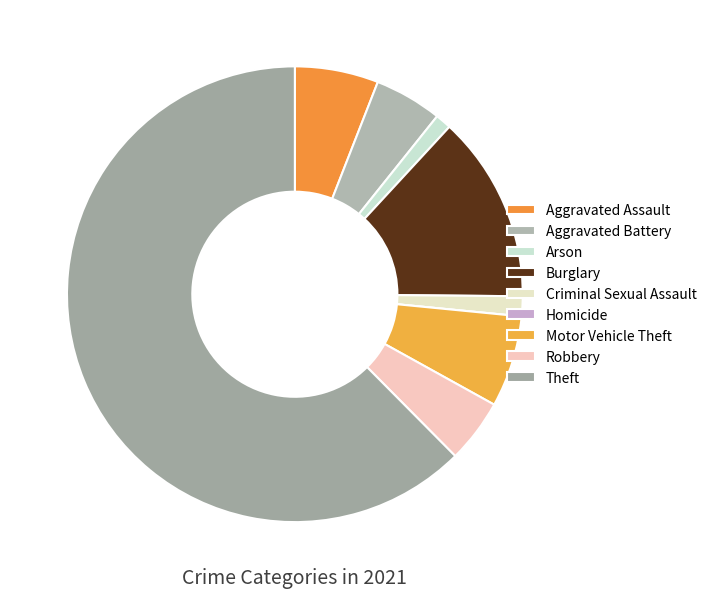

What portion of the pie excludes Theft?

37.6%